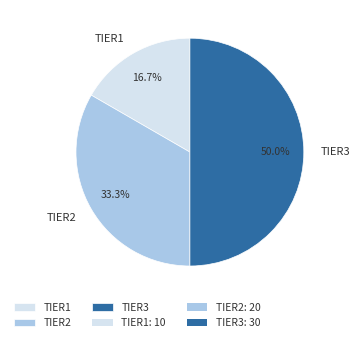

To the nearest percent, what is the average slice percentage?

33%